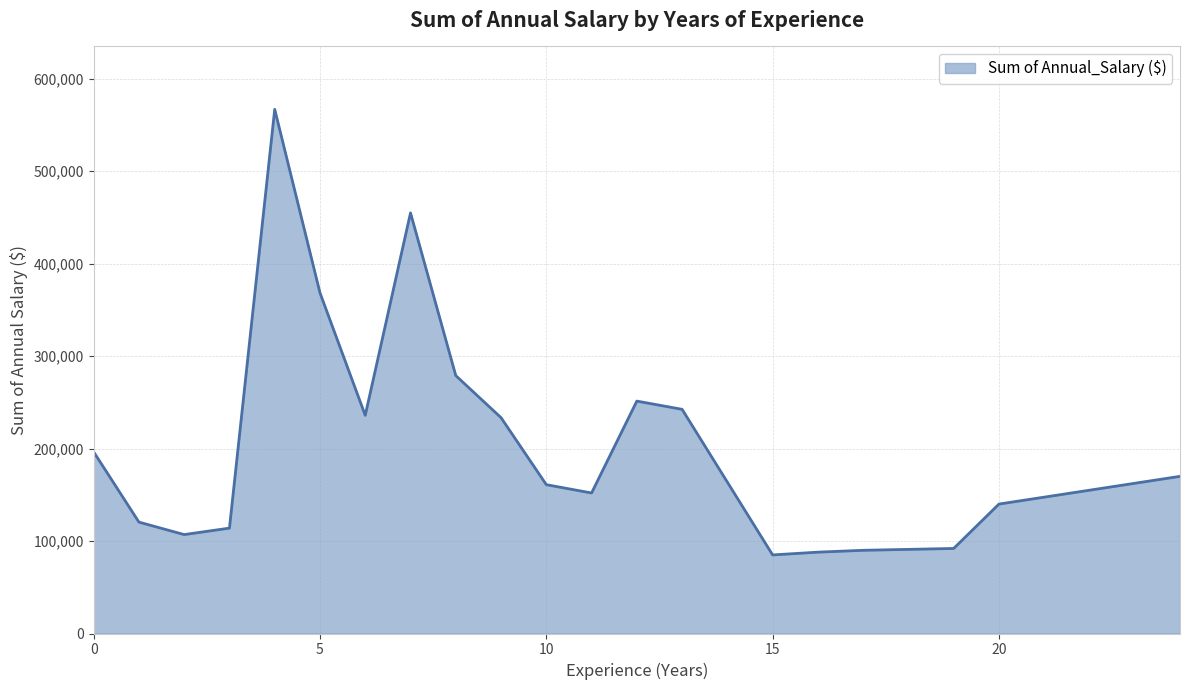

What is the sum of all values?

4148900